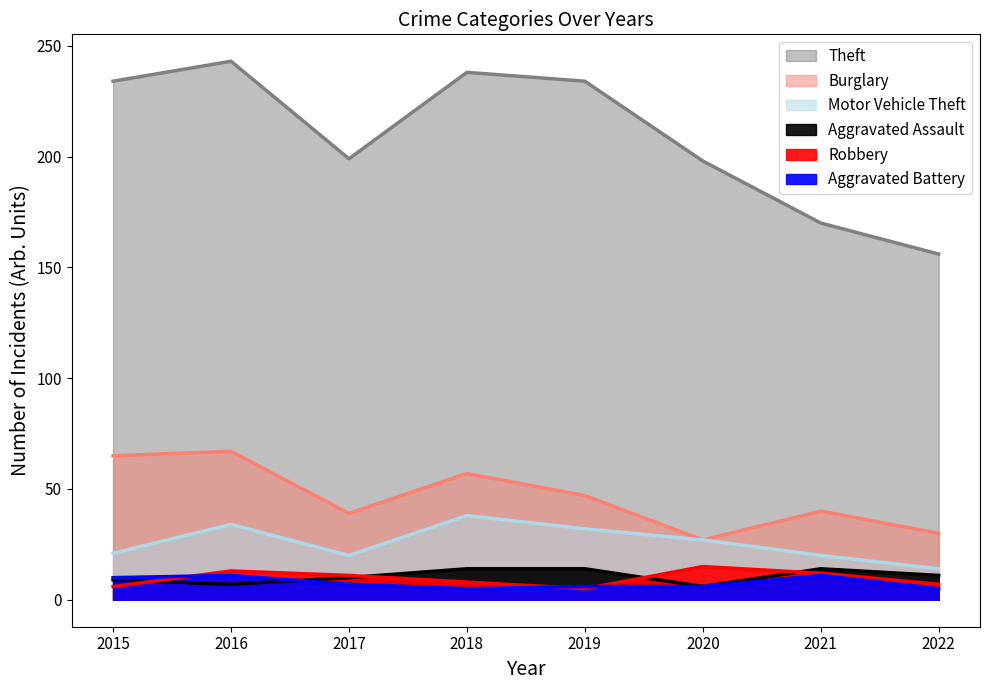

What is the maximum value shown in the chart?

243